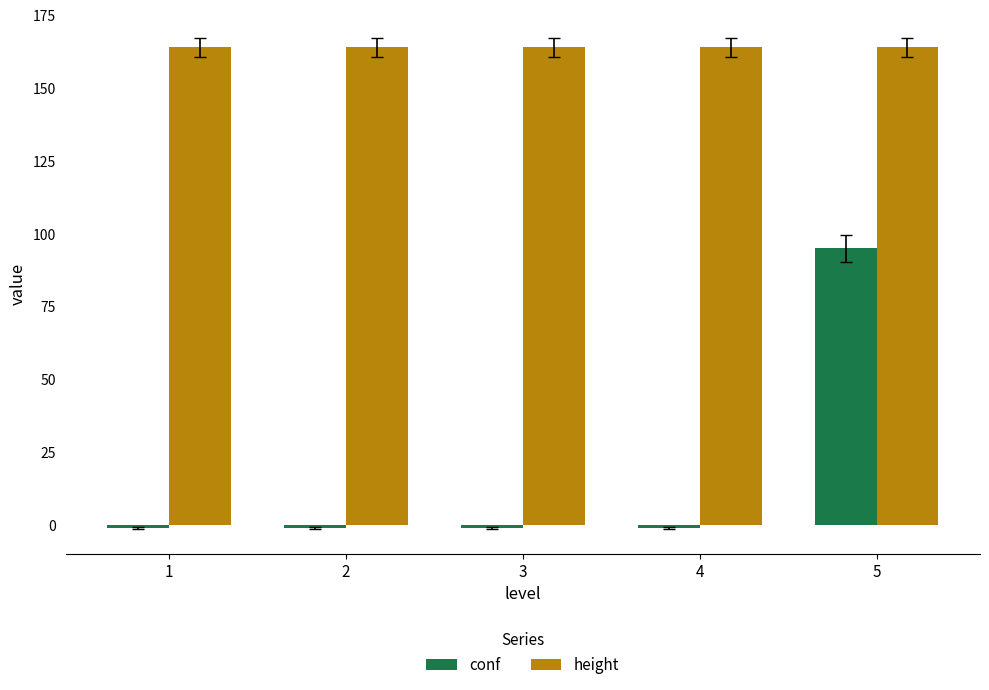

True or false: conf has a value of 133 at 5.

False